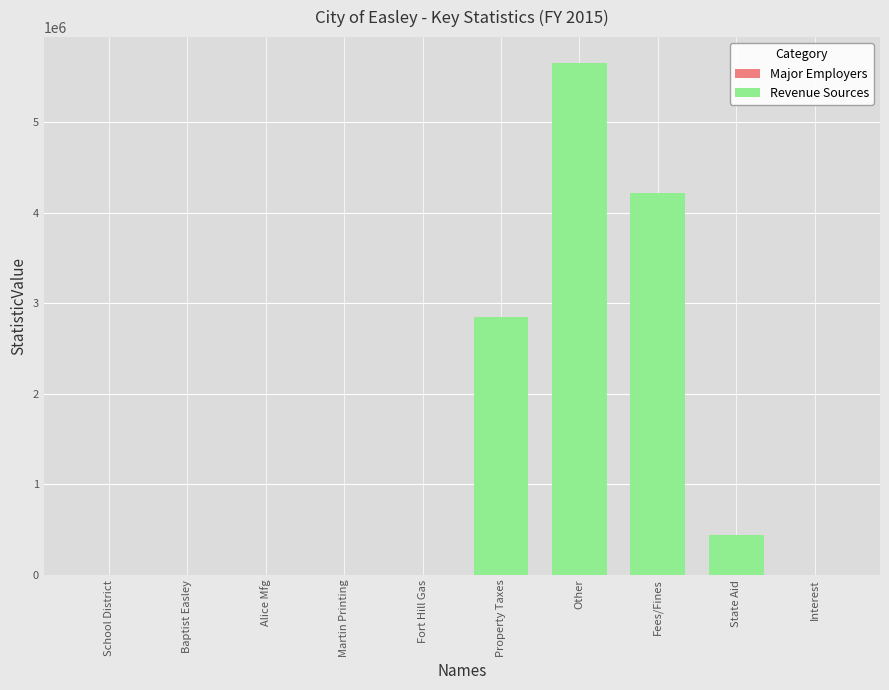

How many values in the Major Employers series exceed 350?

2